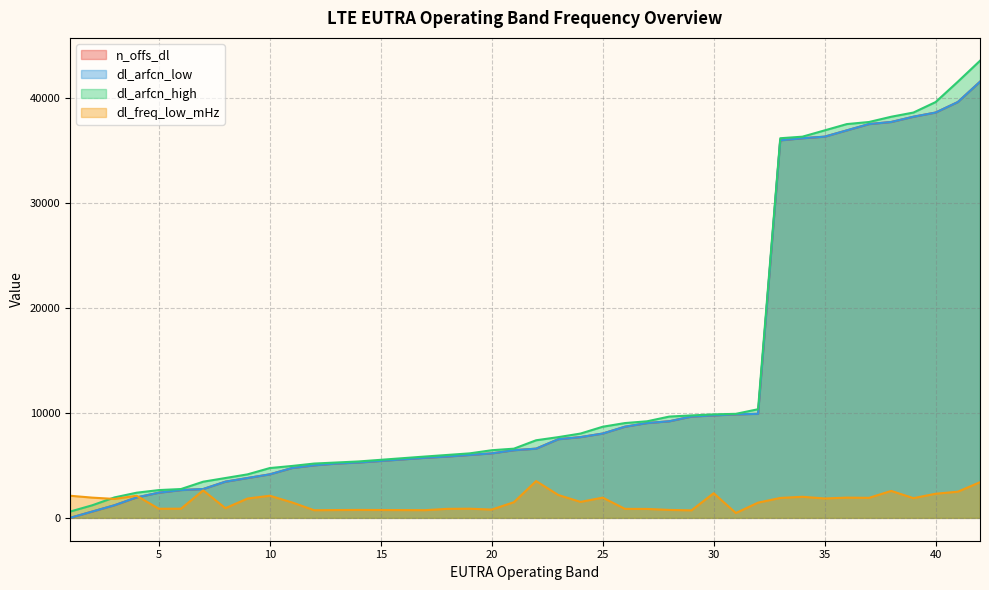

Rank the series by their maximum value, from lowest to highest.

dl_freq_low_mHz, n_offs_dl, dl_arfcn_low, dl_arfcn_high